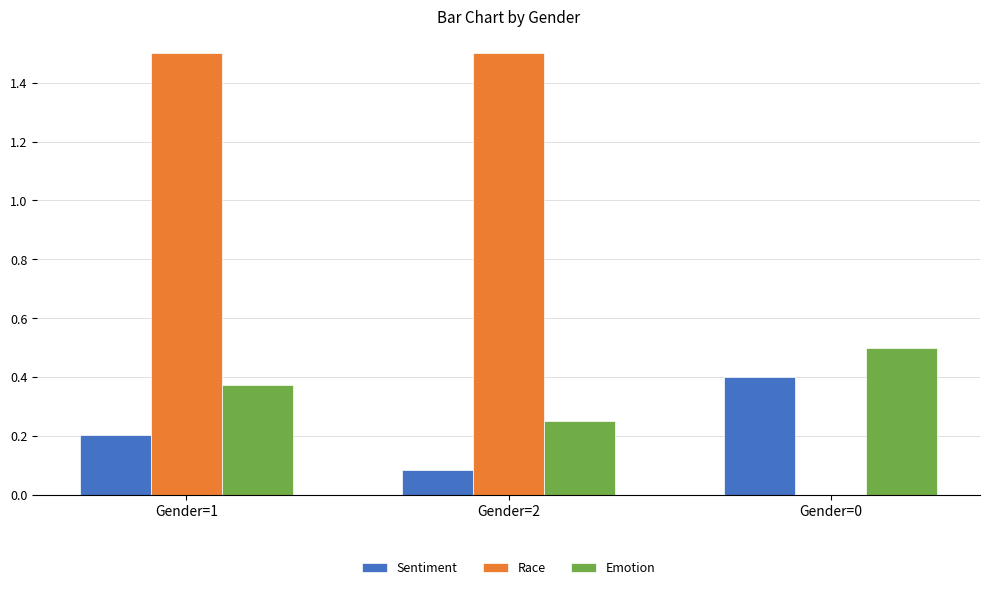

What is the sum of all Race values?

3.0